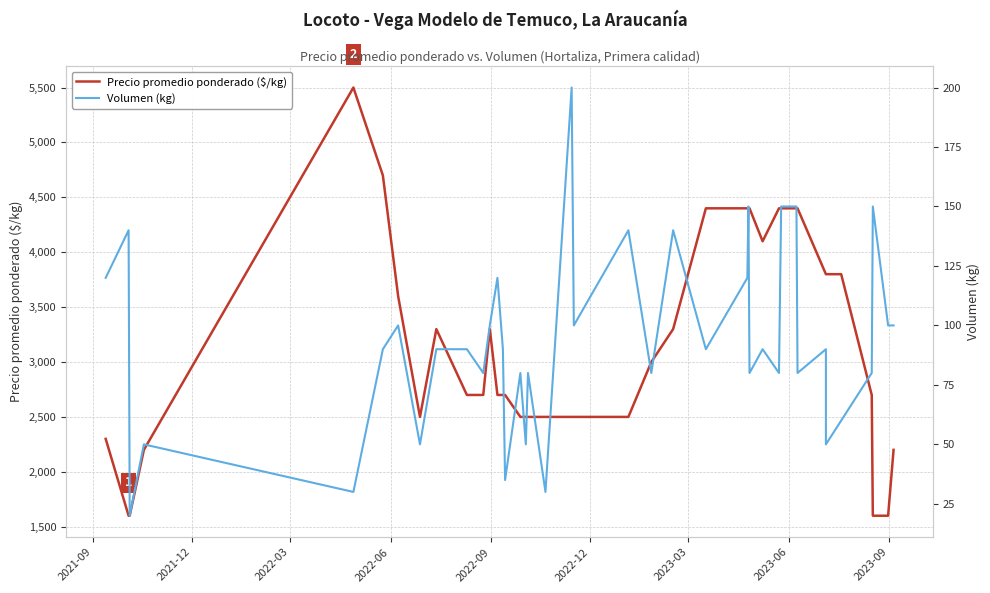

Which series has the widest spread of values?

Precio promedio ponderado ($/kg)